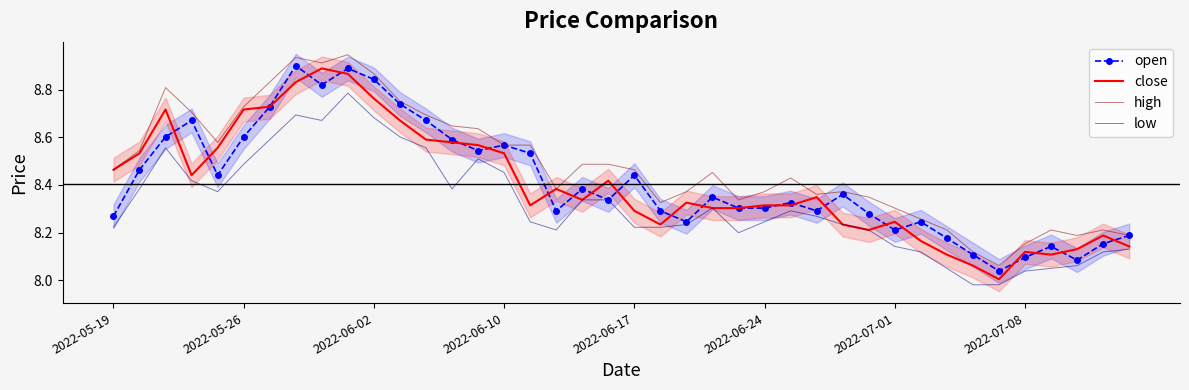

Is this an area chart (filled region under the line)?

No